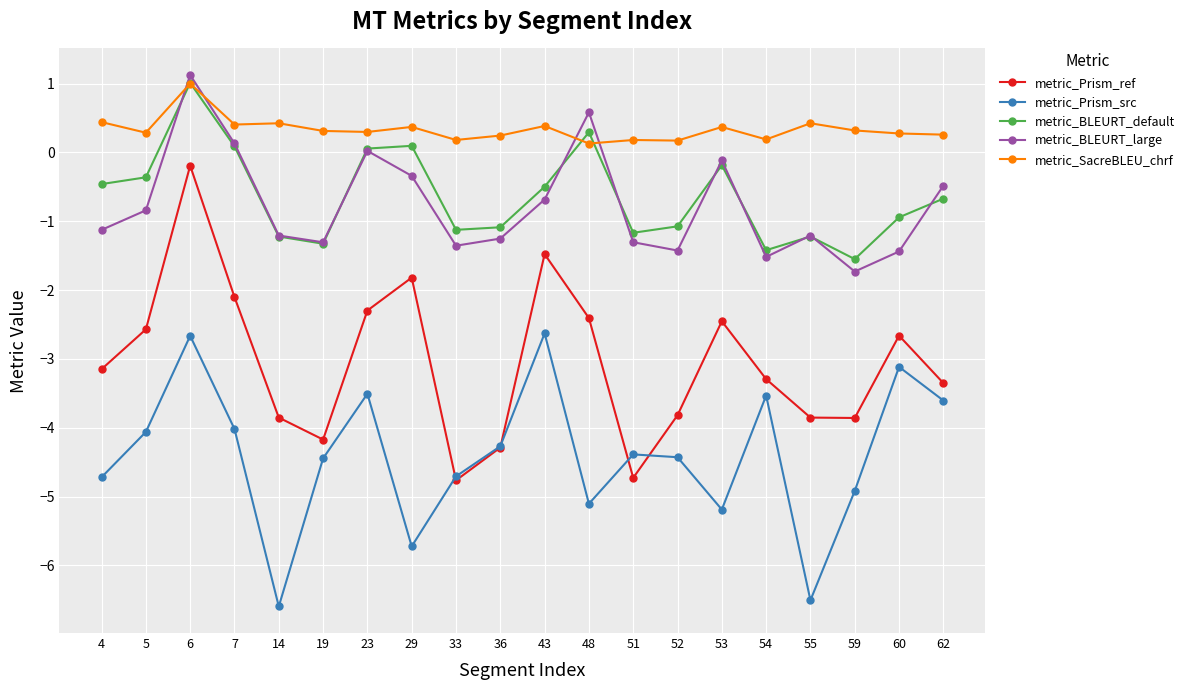

Which series changed the most between 23 and 36?

metric_Prism_ref